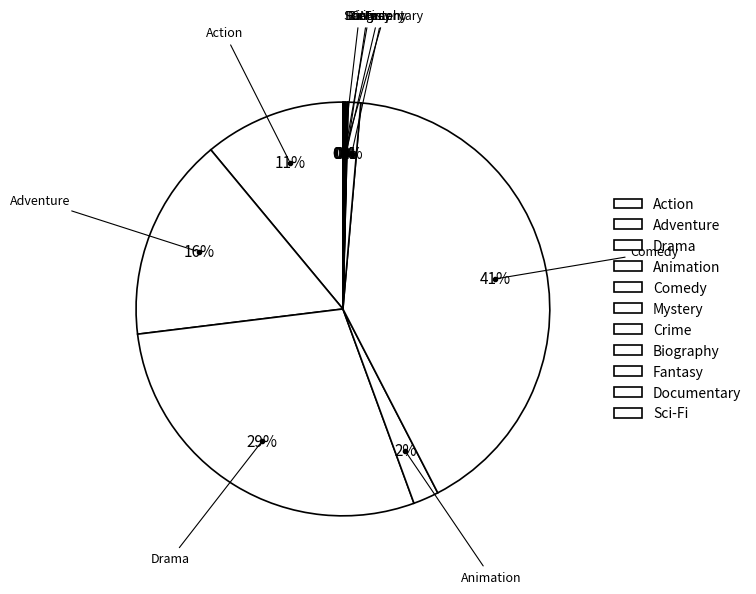

Is it true that Mystery is 11% of the pie?

False